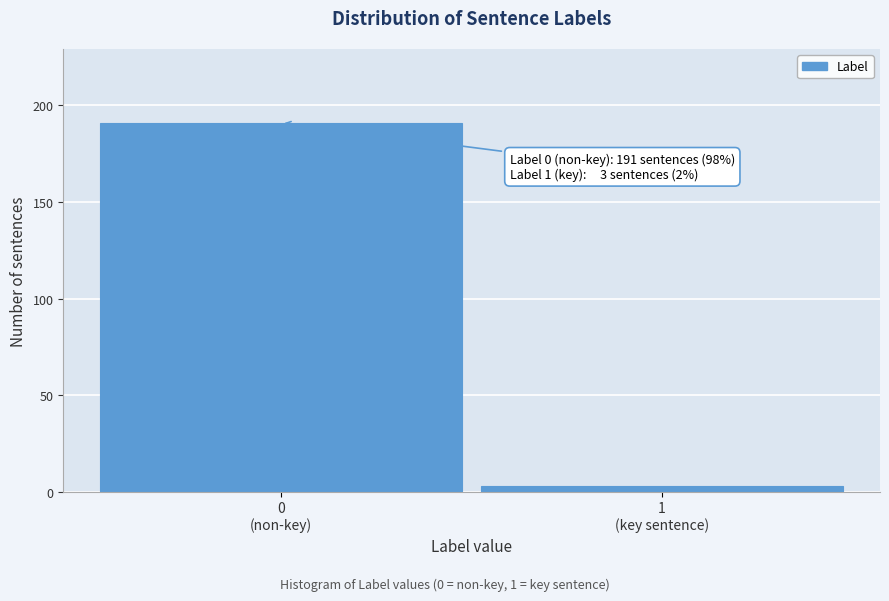

Reading left to right, extract all data points from this chart.

191	3